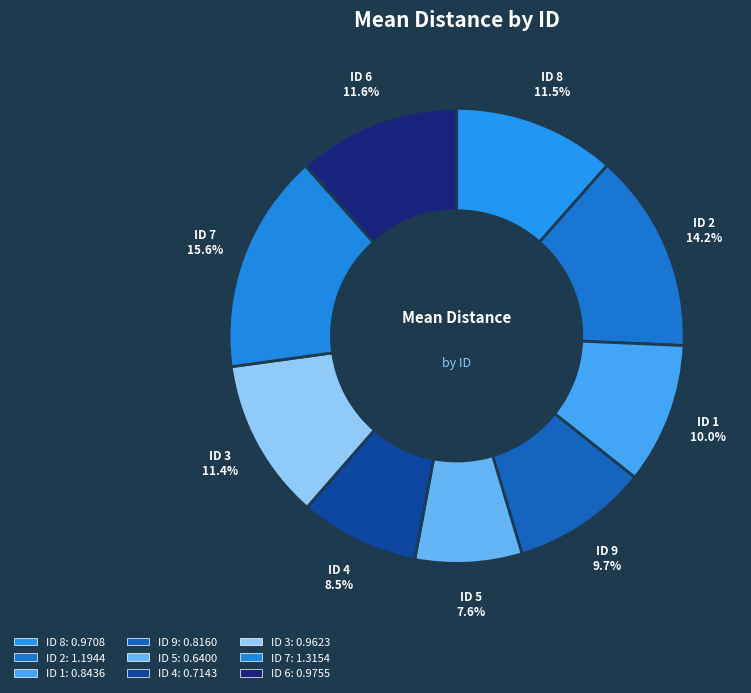

Does any single category account for the majority?

No